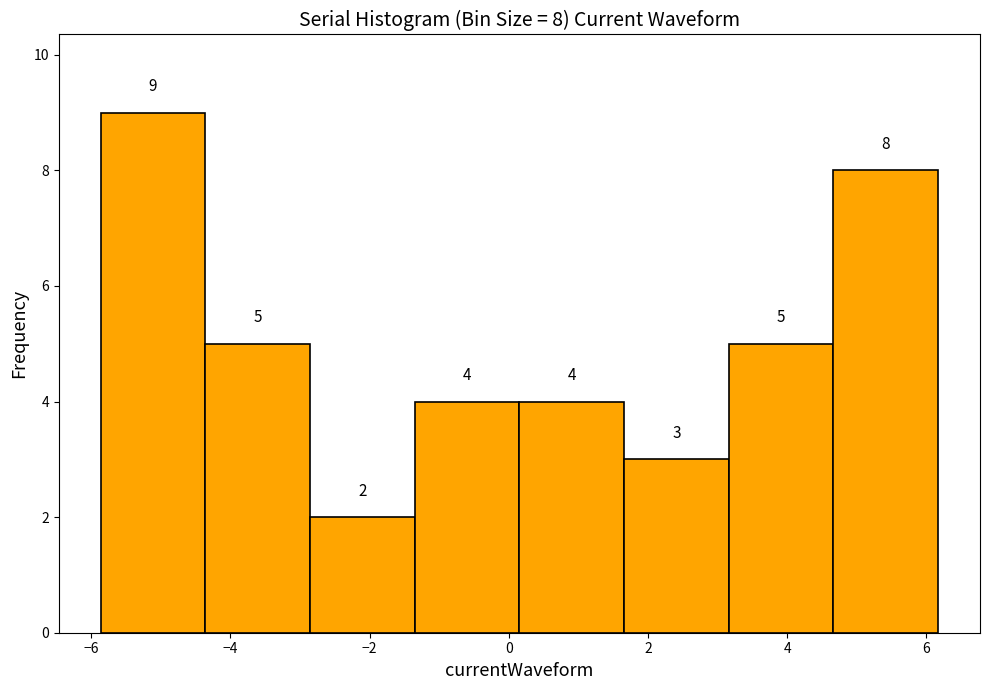

Over which range of the x-axis is the bar tallest?

-5.8 to -4.4